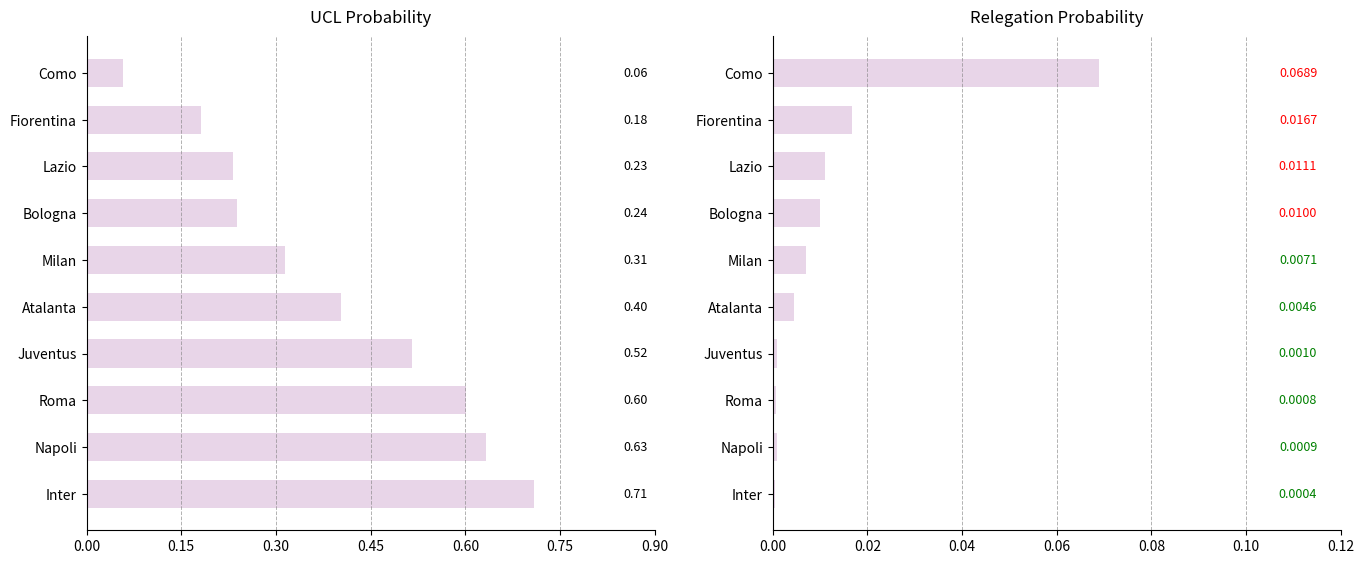

What is the difference between the highest and lowest values at Atalanta?

0.4